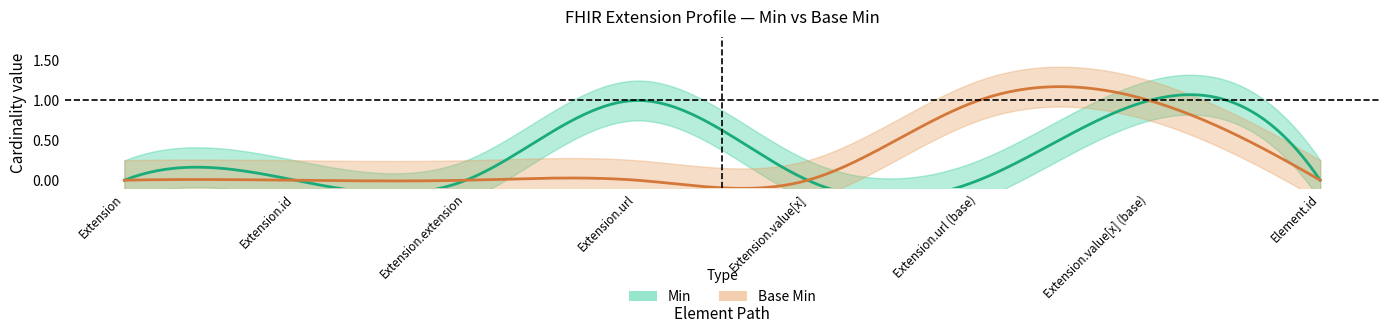

Reading right to left, list all the values displayed in this chart.

Min: Element.id=0	Extension.value[x] (base)=1	Extension.url (base)=0	Extension.value[x]=0	Extension.url=1	Extension.extension=0	Extension.id=0	Extension=0
Base_Min: Element.id=0	Extension.value[x] (base)=1	Extension.url (base)=1	Extension.value[x]=0	Extension.url=0	Extension.extension=0	Extension.id=0	Extension=0